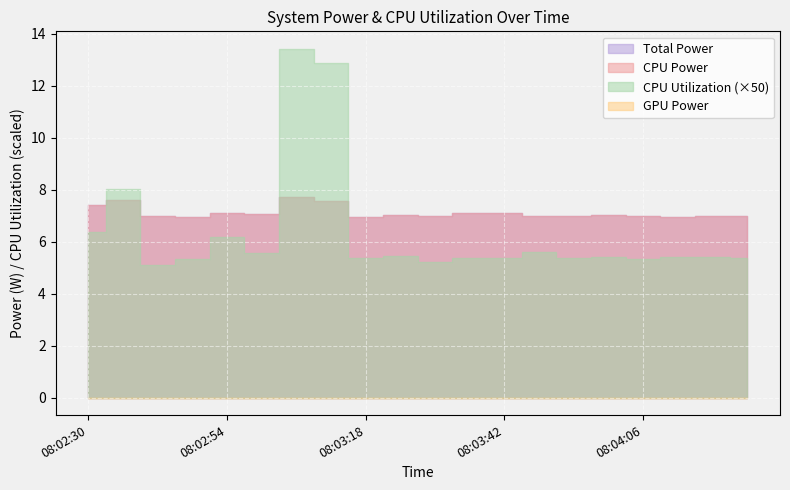

What are all the series names shown in the legend?

Total Power, CPU Power, CPU Utilization, GPU Power